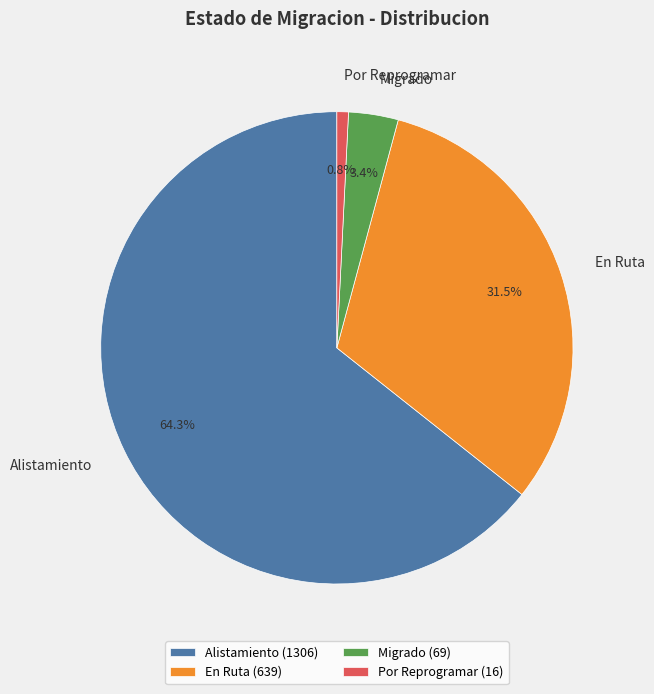

True or false: Alistamiento accounts for 64% of the total.

True